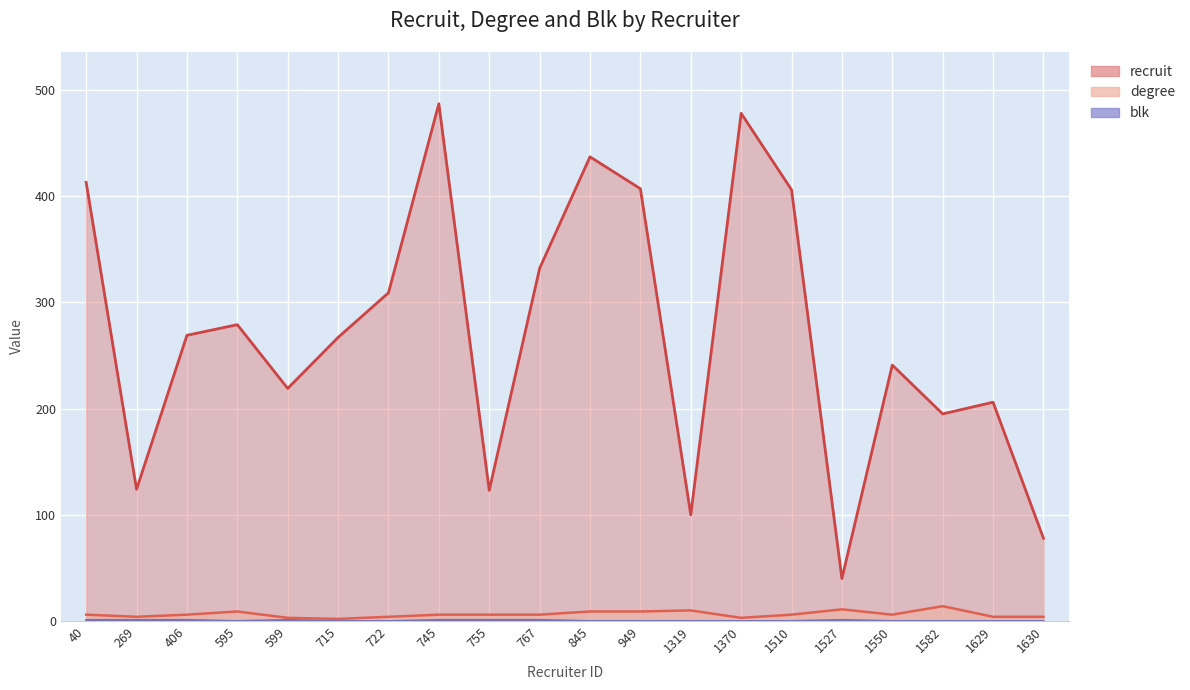

What is the lowest value of the degree series?

2